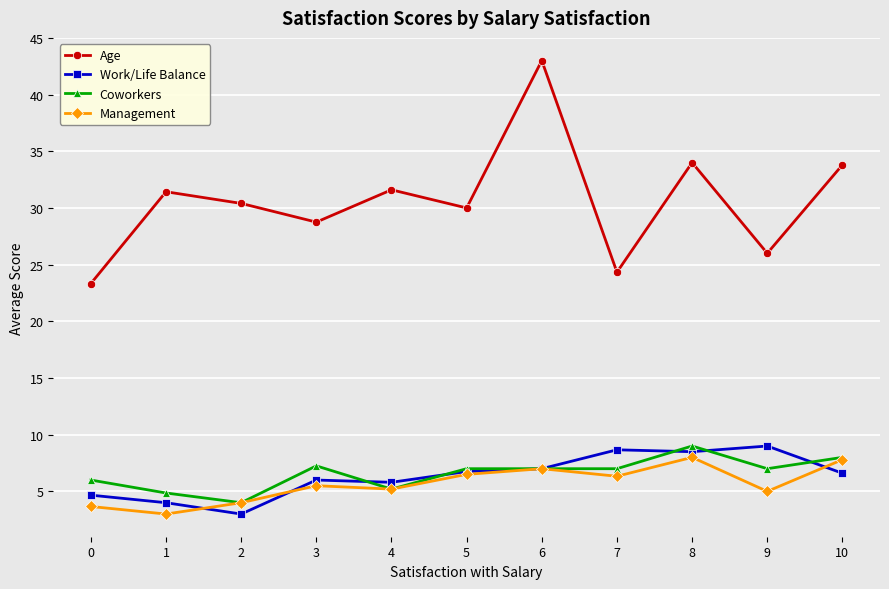

True or false: Coworkers and Age cross at least once.

False